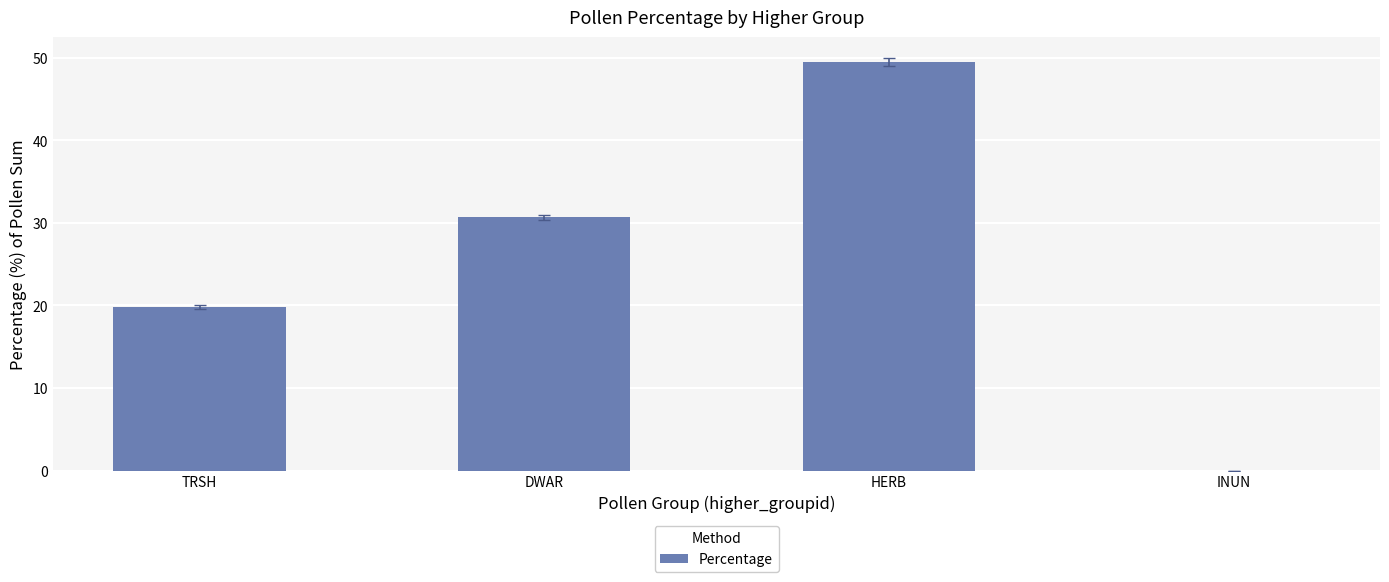

How many positive values are there?

3